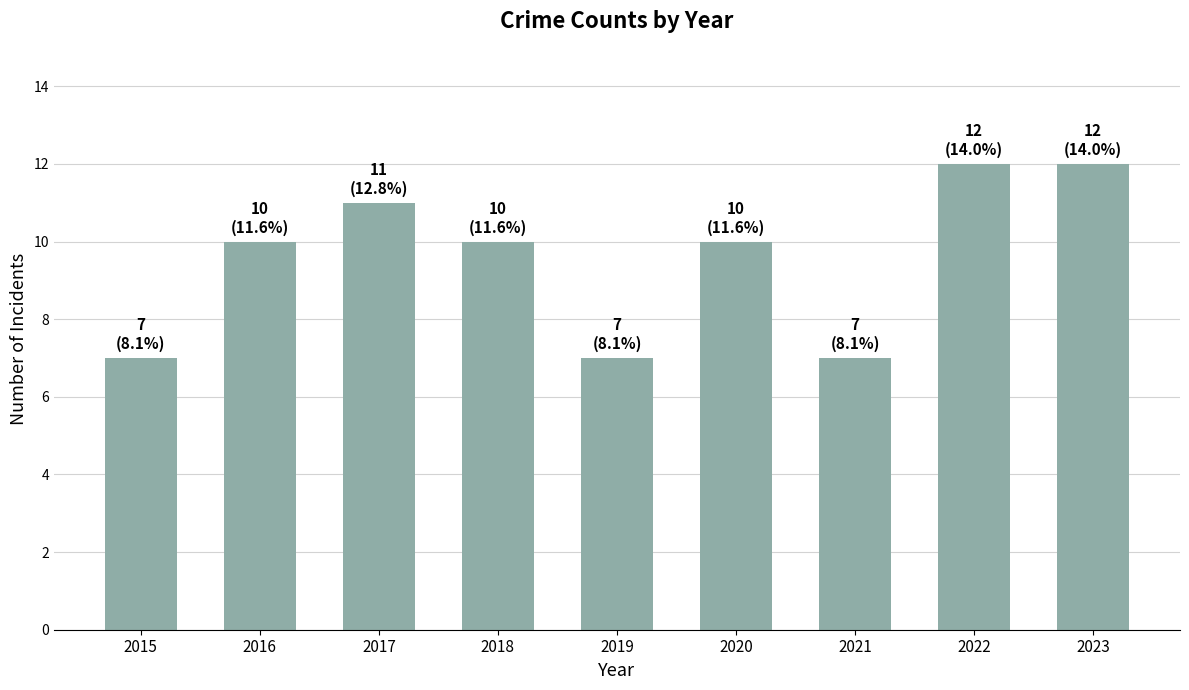

Which has a higher value, 2020 or 2023?

2023